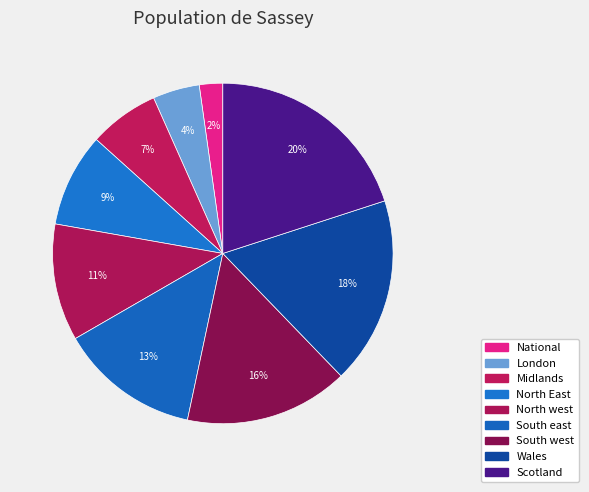

Do Wales and South west together represent more than half of the pie?

No